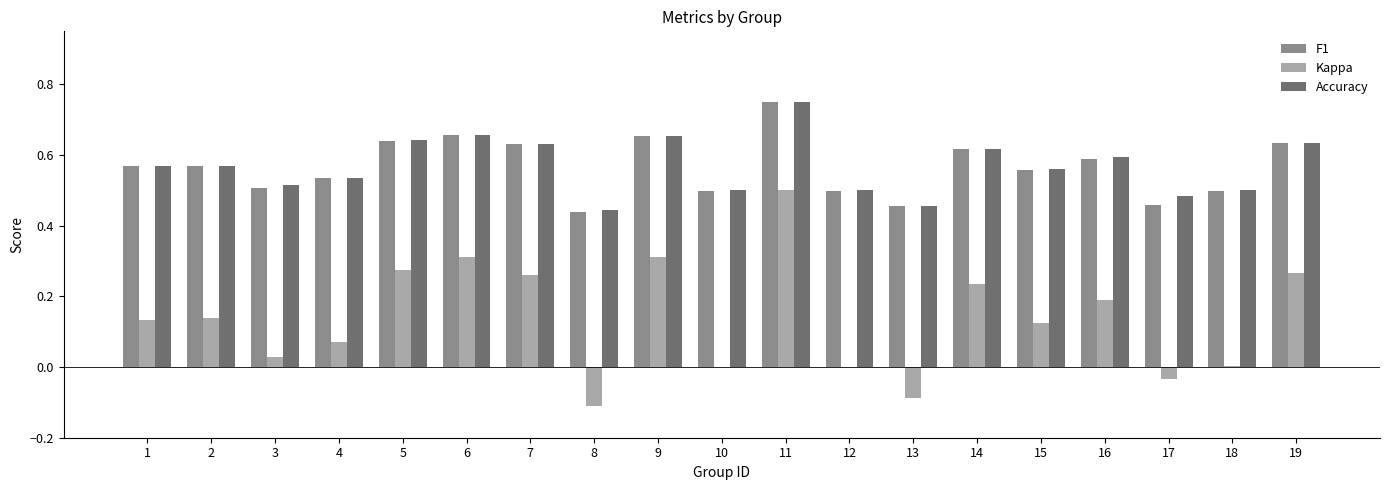

What is the sum of all F1 values?

10.8